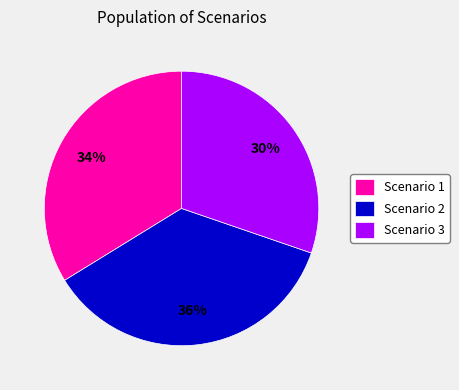

What percentage is the Scenario 1 slice, to the nearest percent?

34%